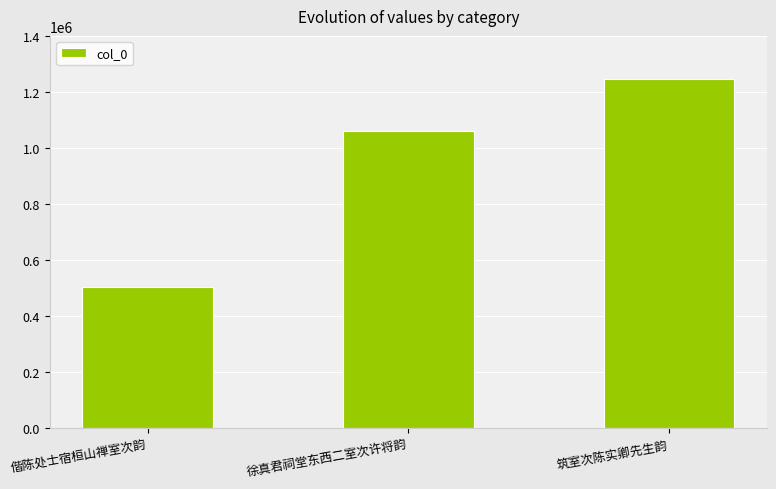

How many bars are there in total?

3